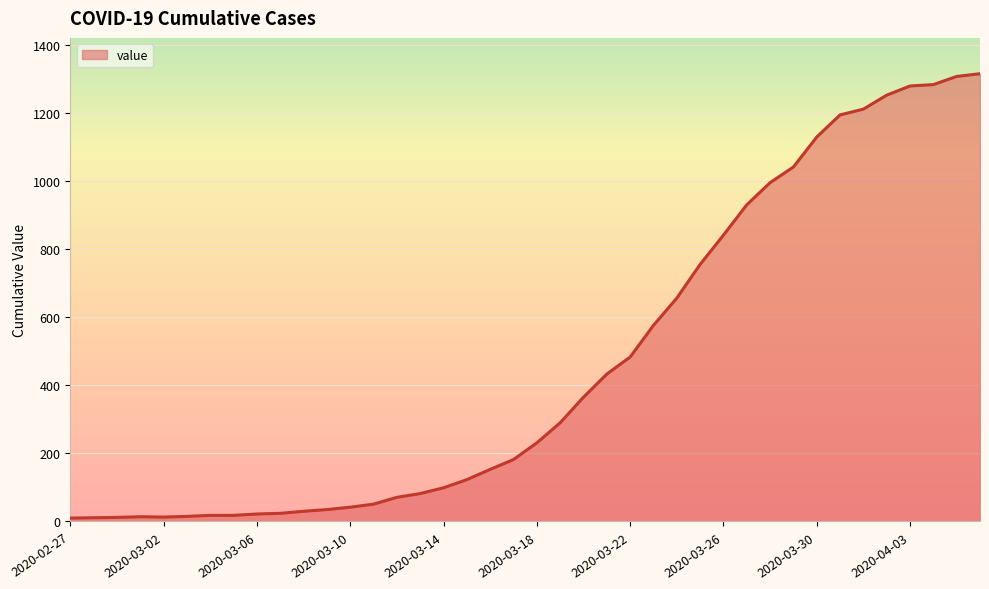

What is the difference between the maximum and minimum values?

1305